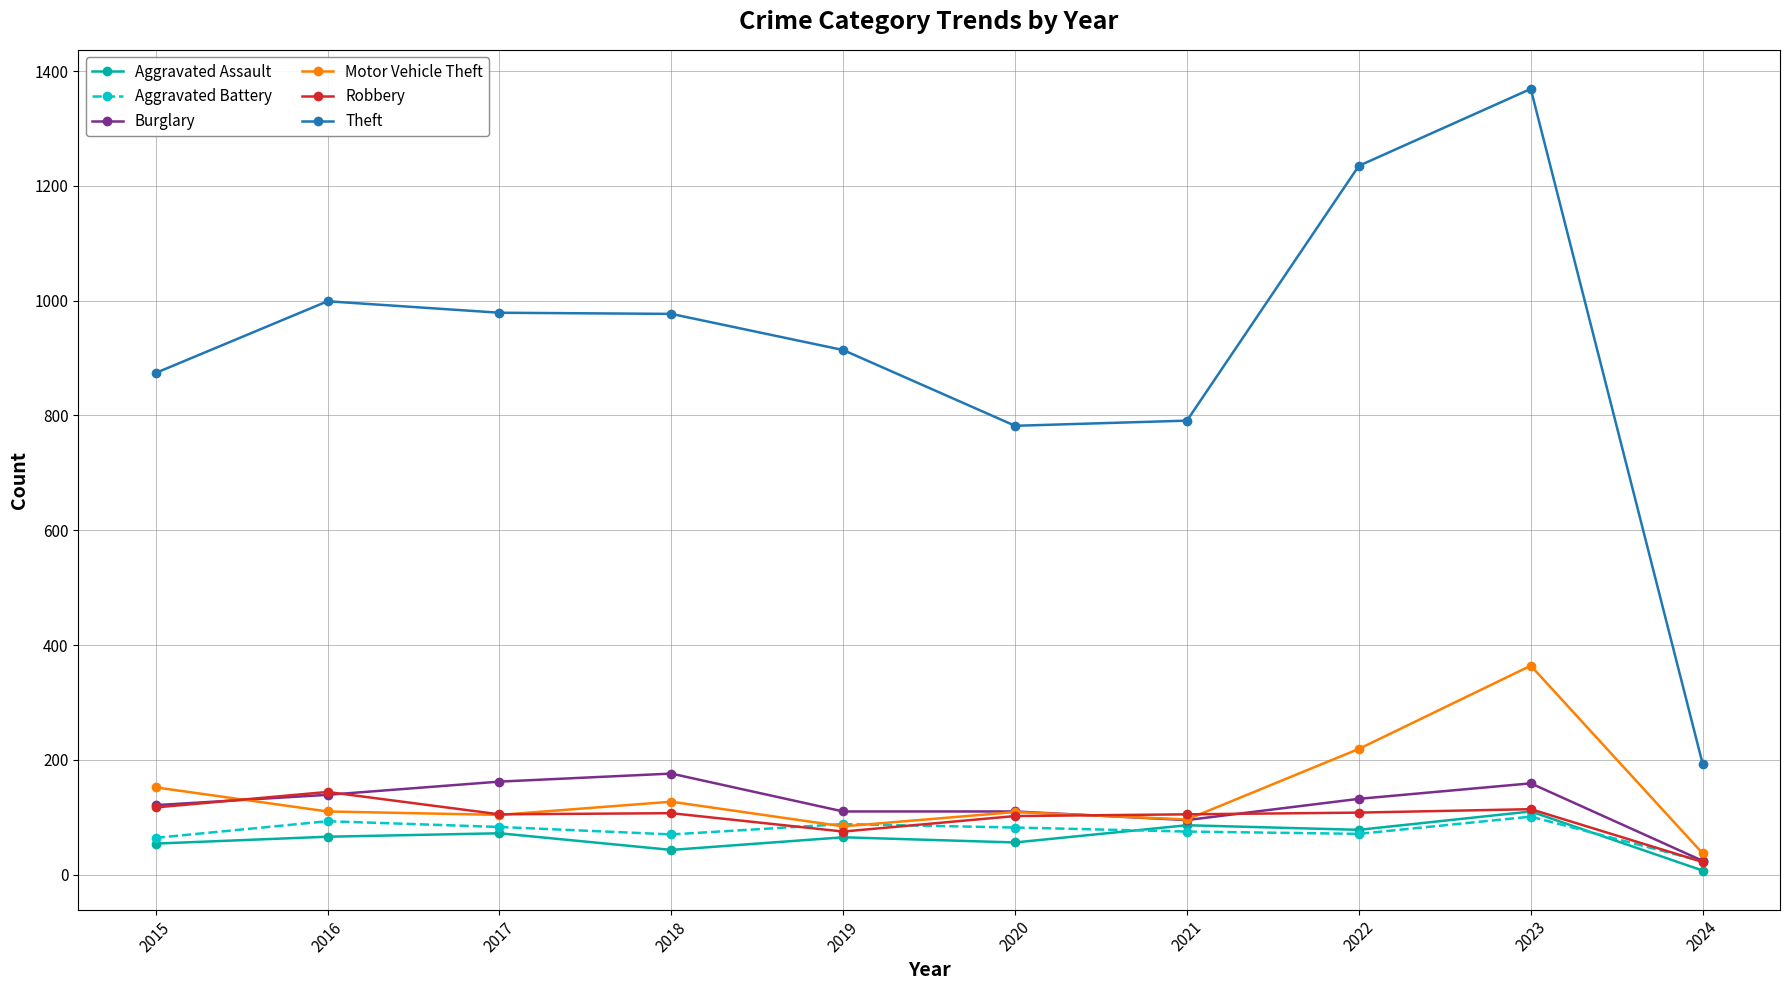

What is the sum of the Robbery values at 2022 and 2019?

183